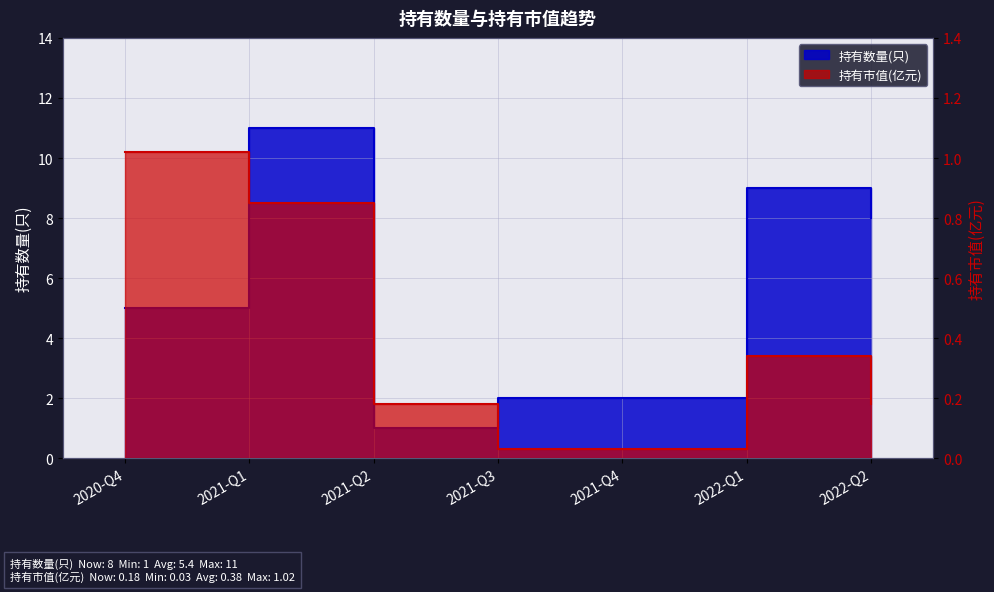

Which series has the largest total across all categories?

持有数量(只)